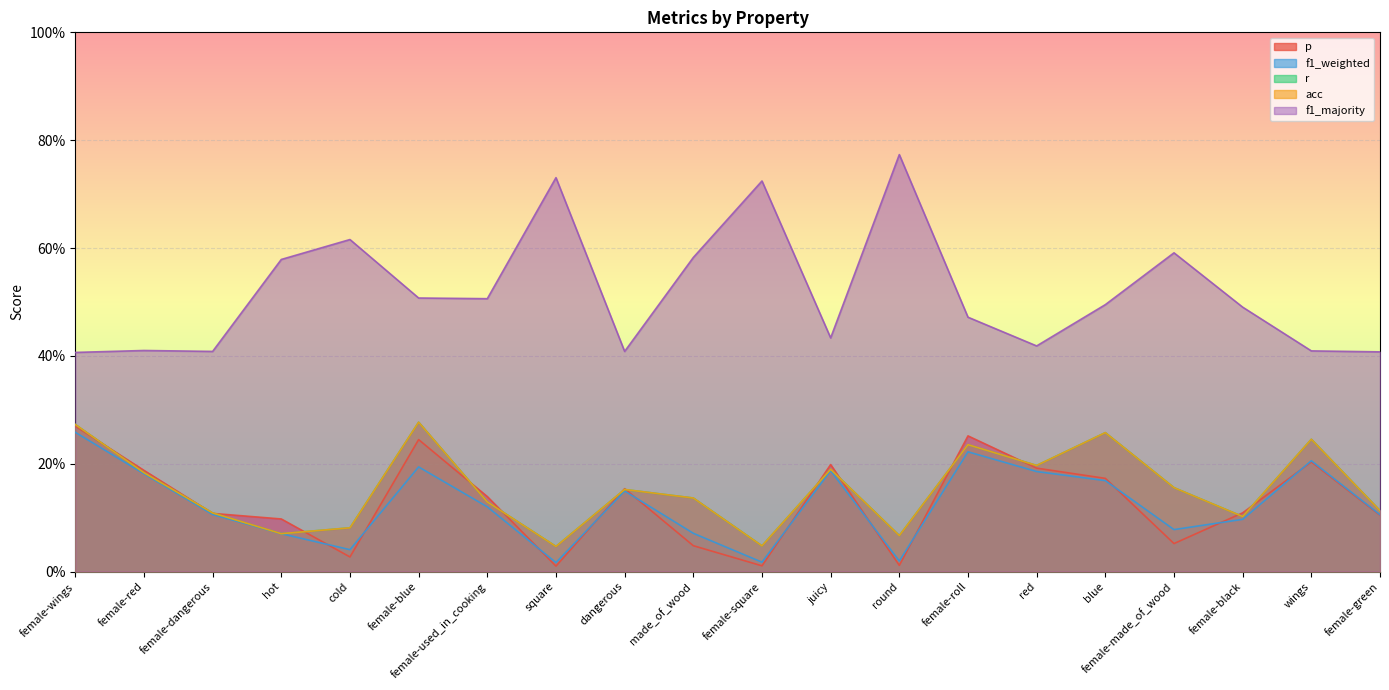

Where is acc nearest to the value 0?

square